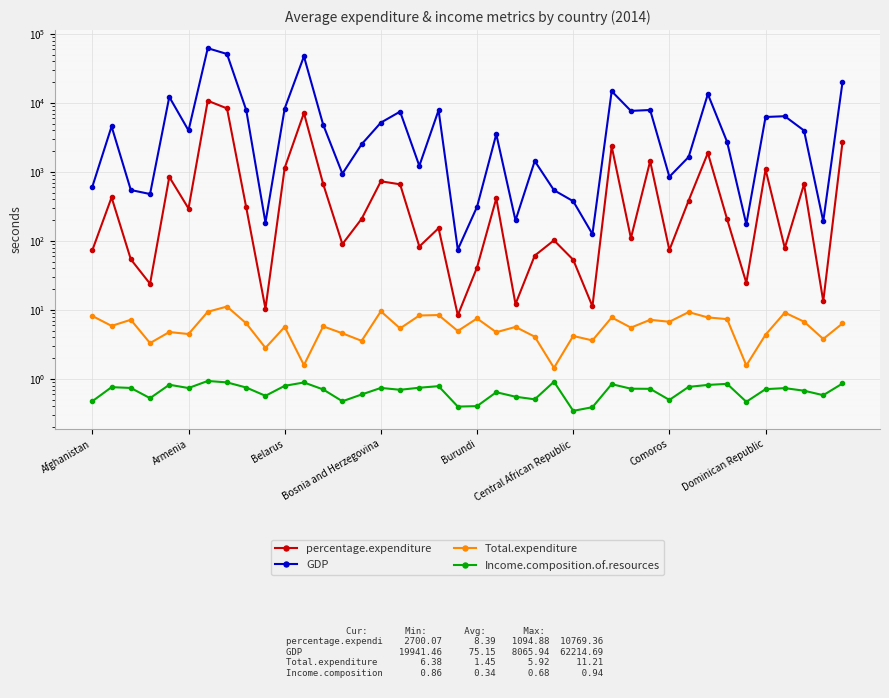

What is the highest value of the GDP series?

62214.7